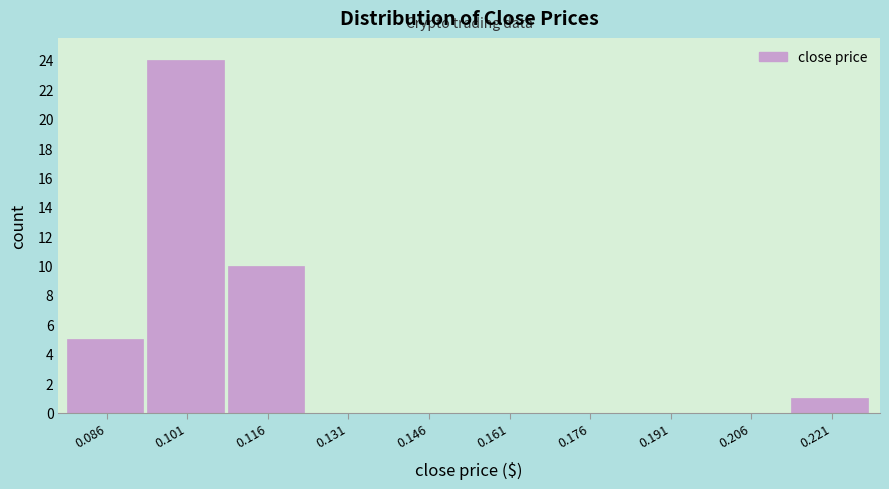

Reading left to right, list every bar in this chart as the range it spans on the x-axis followed by its height. Neither the bar edges nor the heights are printed on the chart, so give them approximately, as read against the axes.

0.078 to 0.094: 5
0.094 to 0.108: 24
0.108 to 0.124: 10
0.124 to 0.138: 0
0.138 to 0.154: 0
0.154 to 0.168: 0
0.168 to 0.184: 0
0.184 to 0.198: 0
0.198 to 0.214: 0
0.214 to 0.230: 1